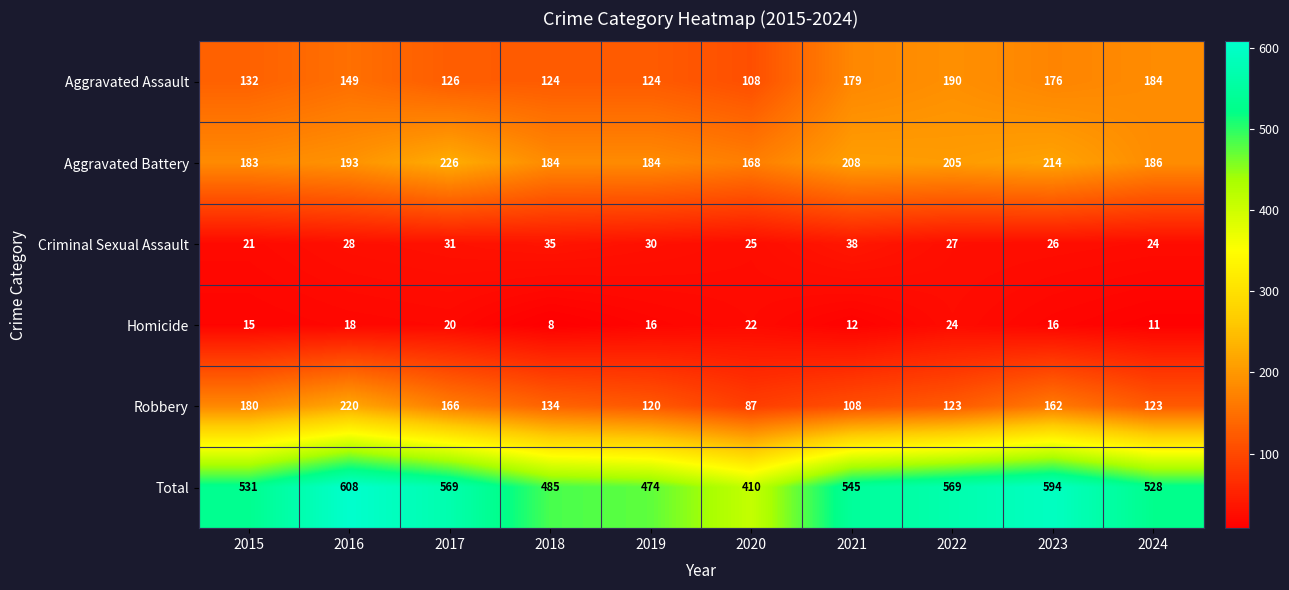

What is the greatest value displayed?

608